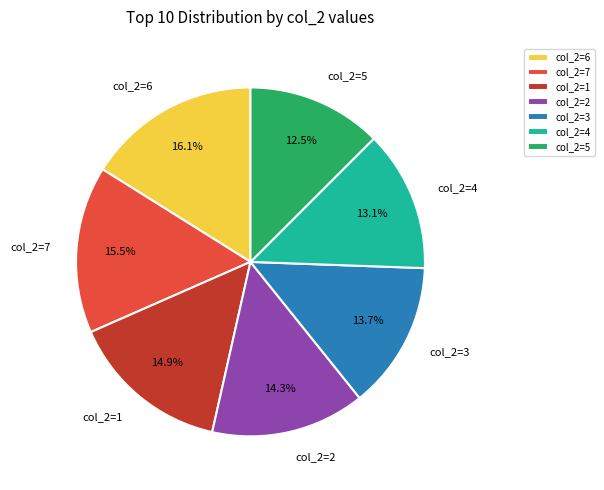

To the nearest percent, what is the difference between the largest and smallest slice percentages?

4%